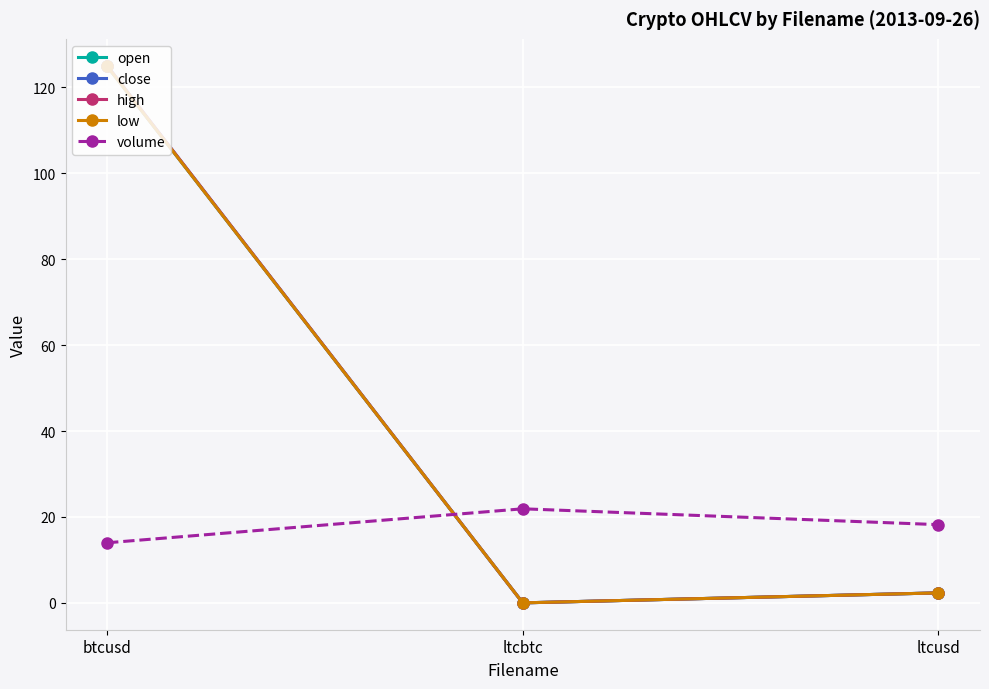

What is the average value of the low series?

42.4